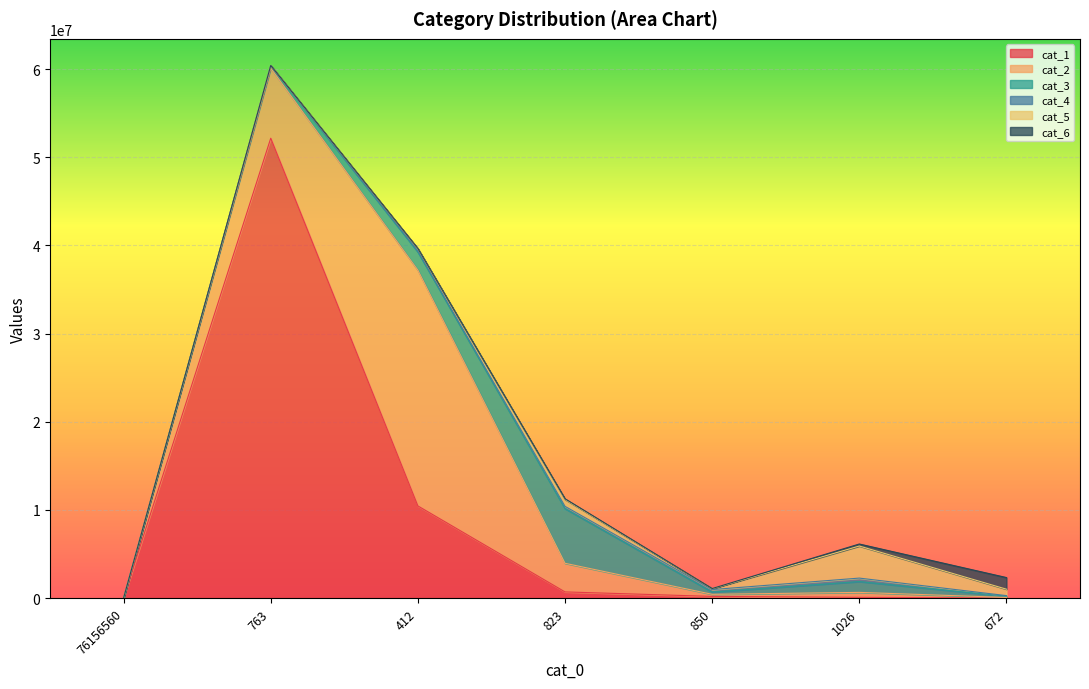

What is the difference between the cat_1 values at 672 and 823?

687792